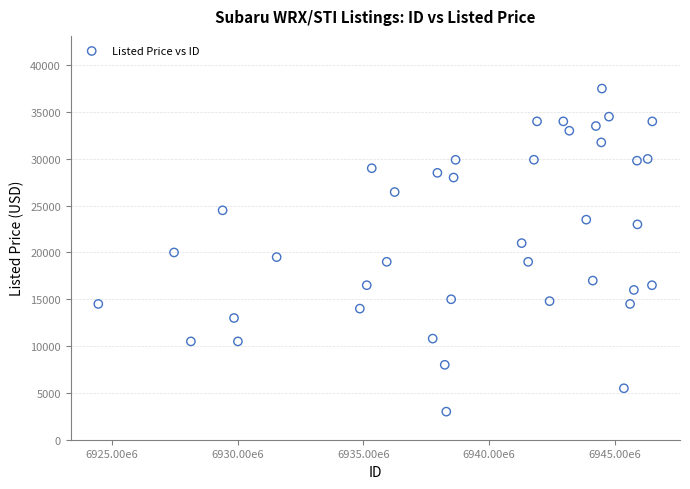

What is the range of X values (max minus min)?

22051849